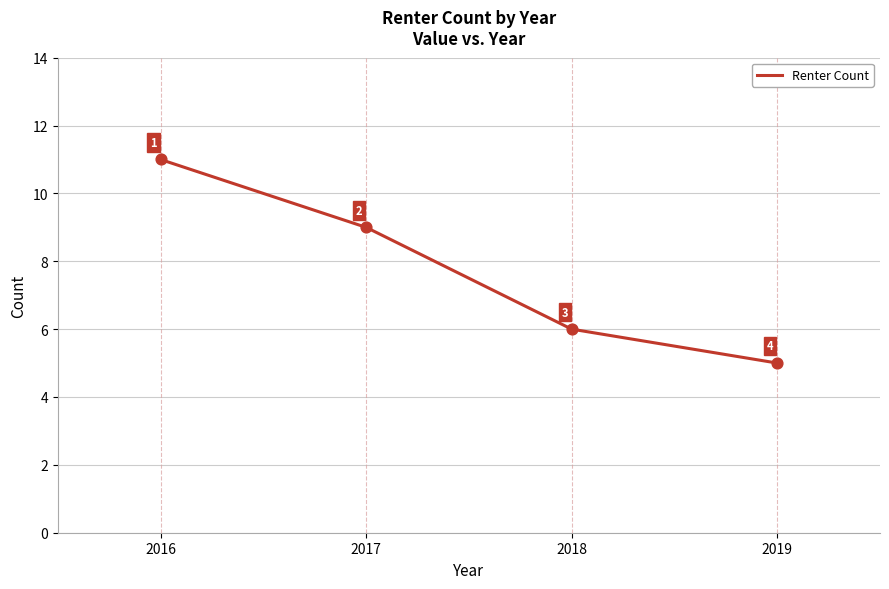

What is the change in value from 2016 to 2018?

-5